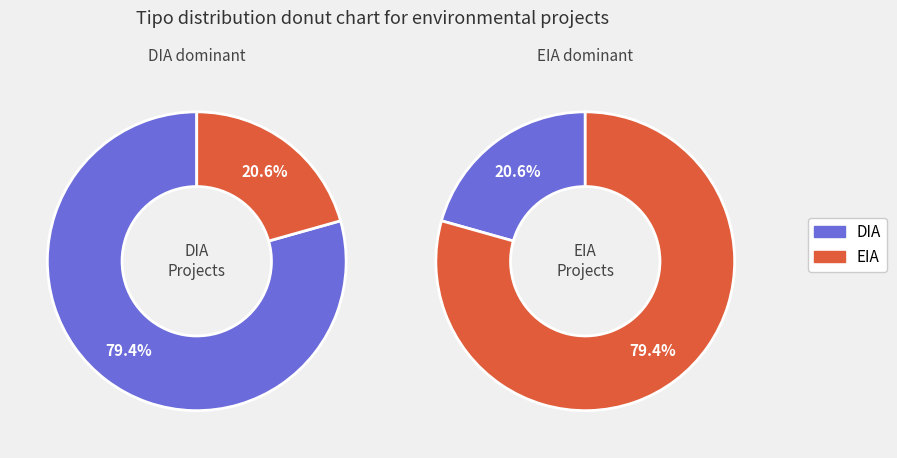

To the nearest percent, what portion does EIA represent?

21%